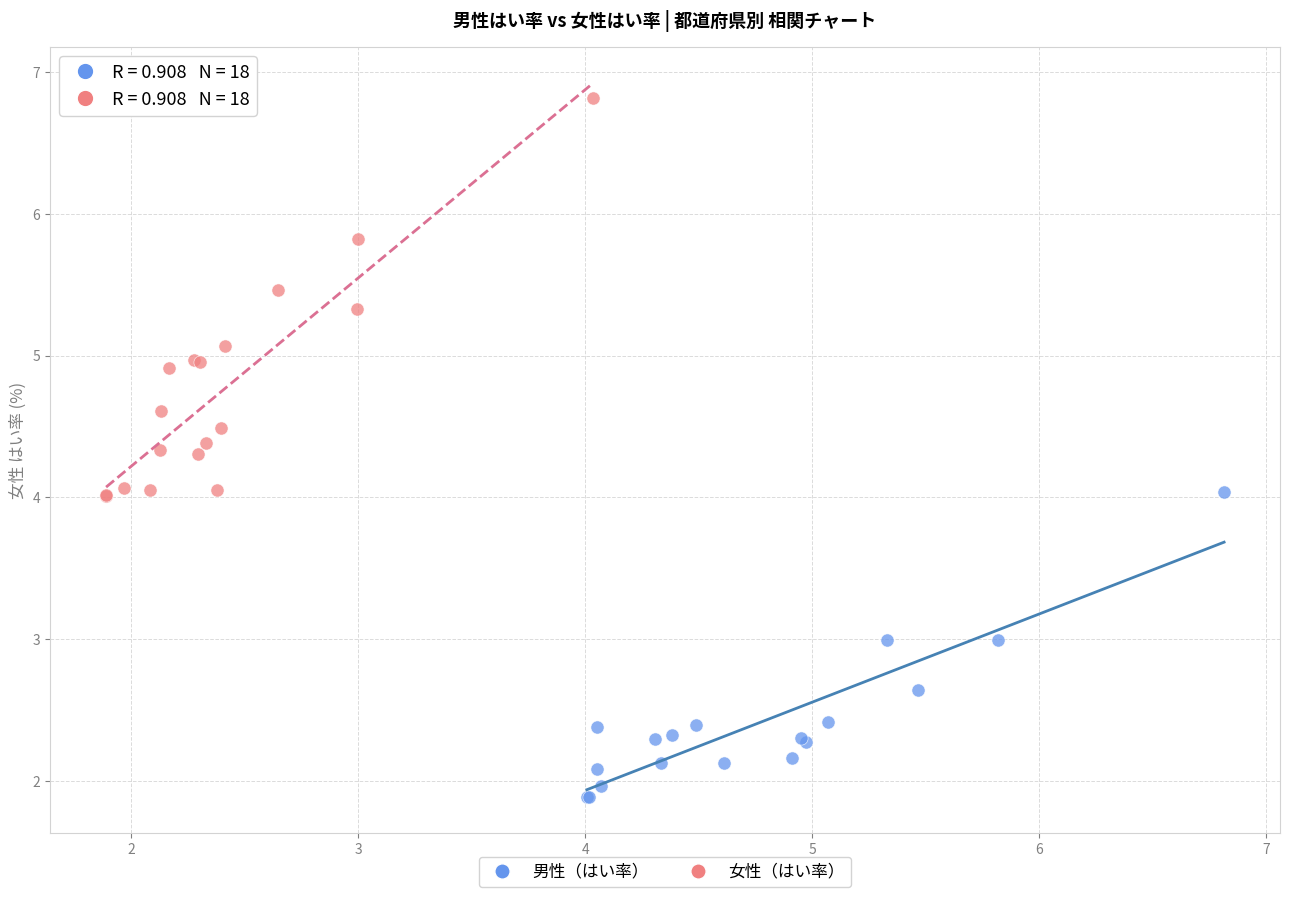

Which series reaches the minimum Y coordinate?

男性（はい率）